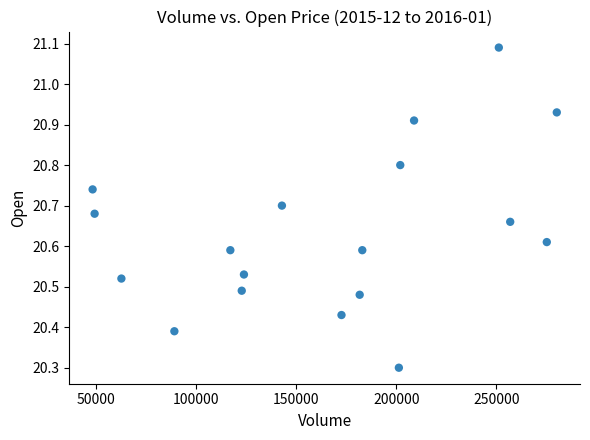

What Y value in the scatter plot is closest to 20?

20.3